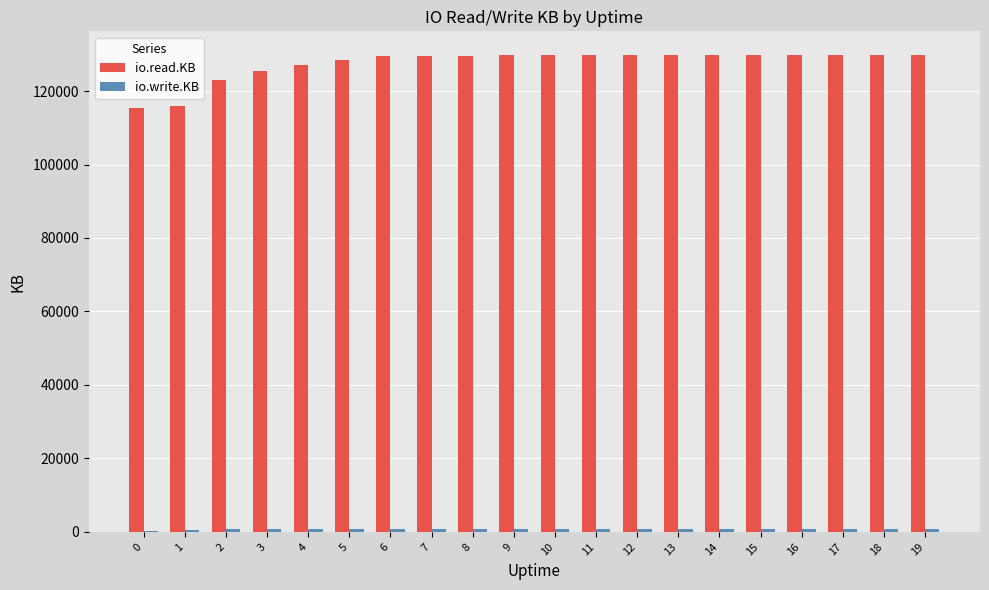

Which series has the largest total across all categories?

io.read.KB